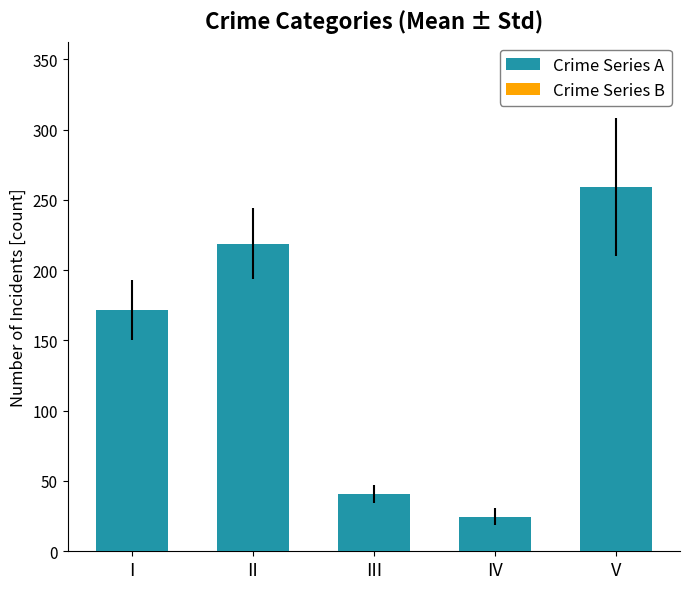

Rank the categories by value from highest to lowest.

V, II, I, III, IV